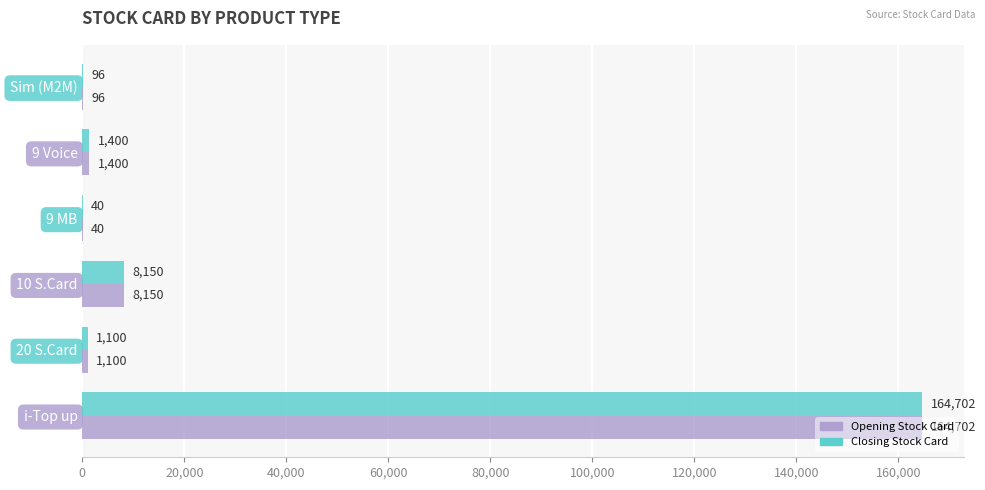

What is the sum of the Closing Stock Card values at 20 S.Card and 10 S.Card?

9250